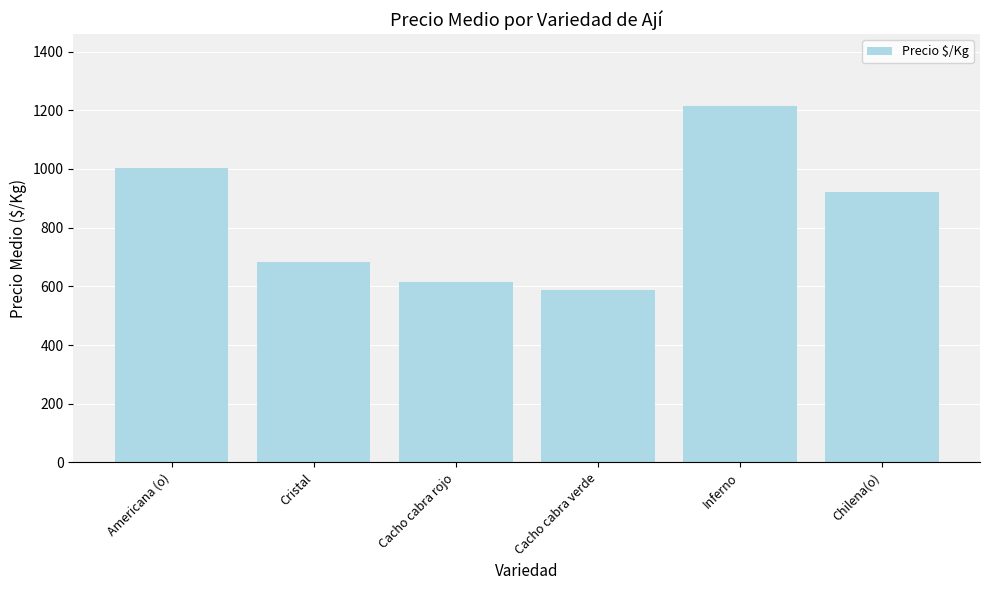

Which category has the highest value across all series?

Inferno